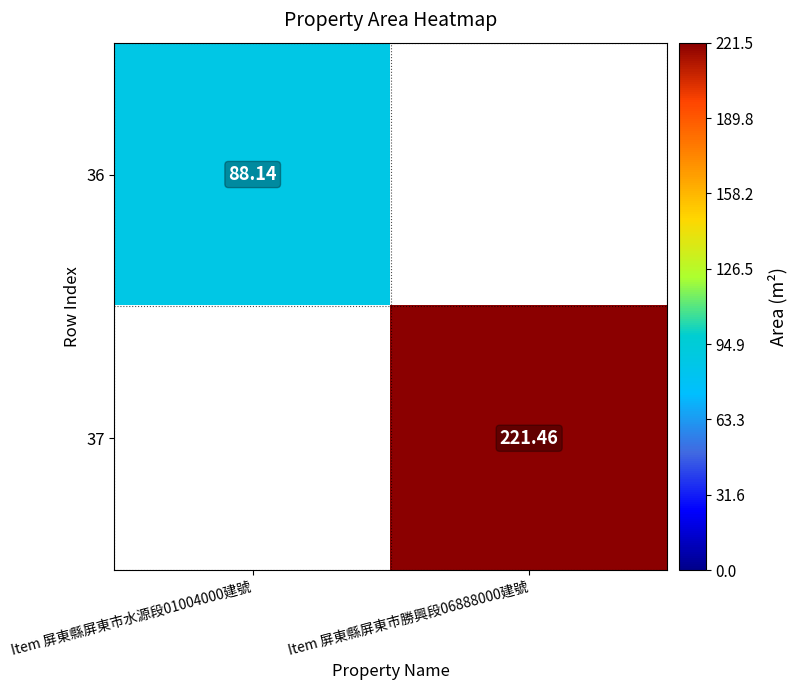

Count the number of categories in the chart.

2